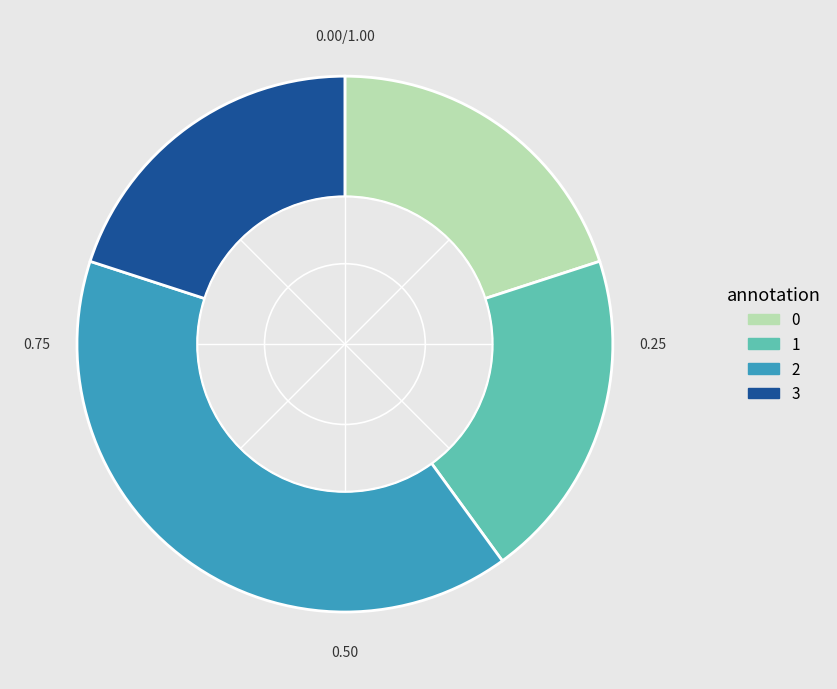

True or false: 0 accounts for 7% of the total.

False